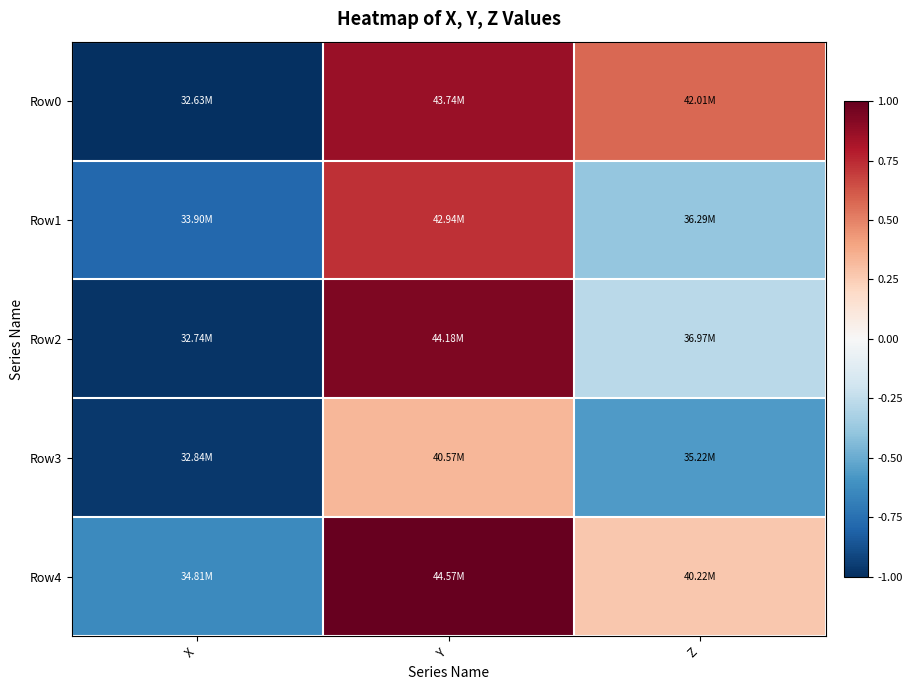

Between Y and X, which is larger?

Y